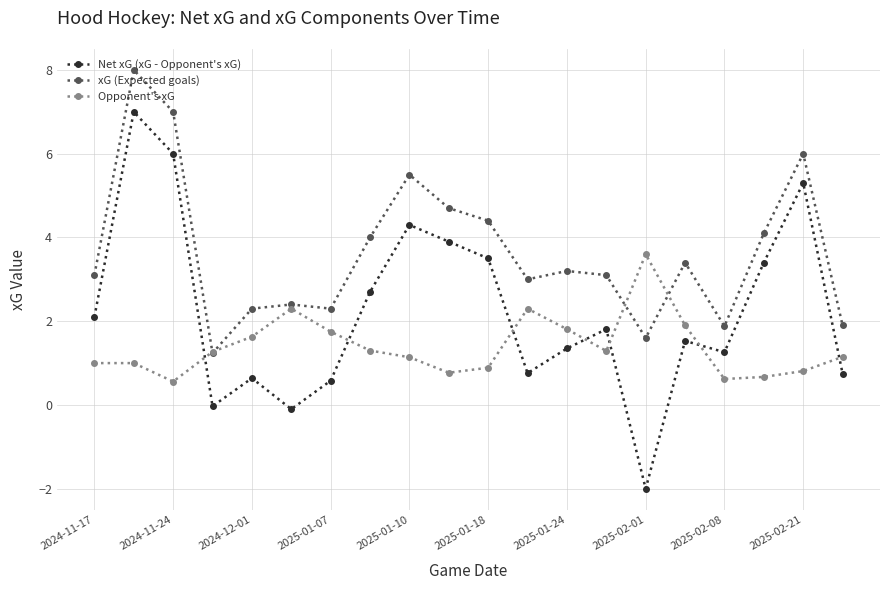

List the series in order of their overall mean, lowest first.

Opponent's xG, Net xG (xG - Opponent's xG), xG (Expected goals)